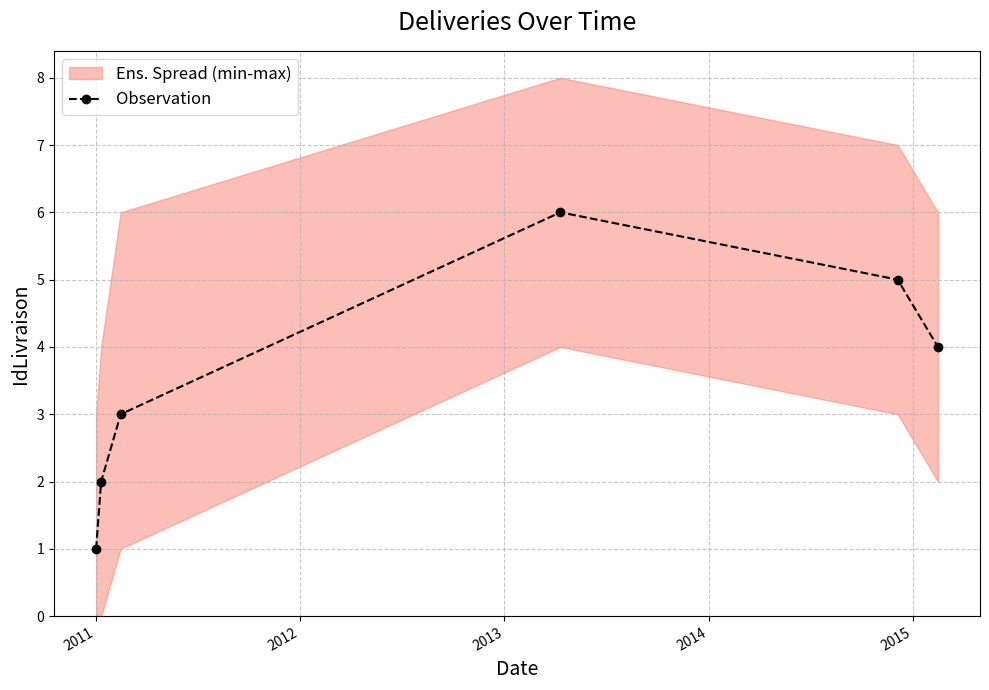

True or false: Observation has more than 2 interior local peaks.

False